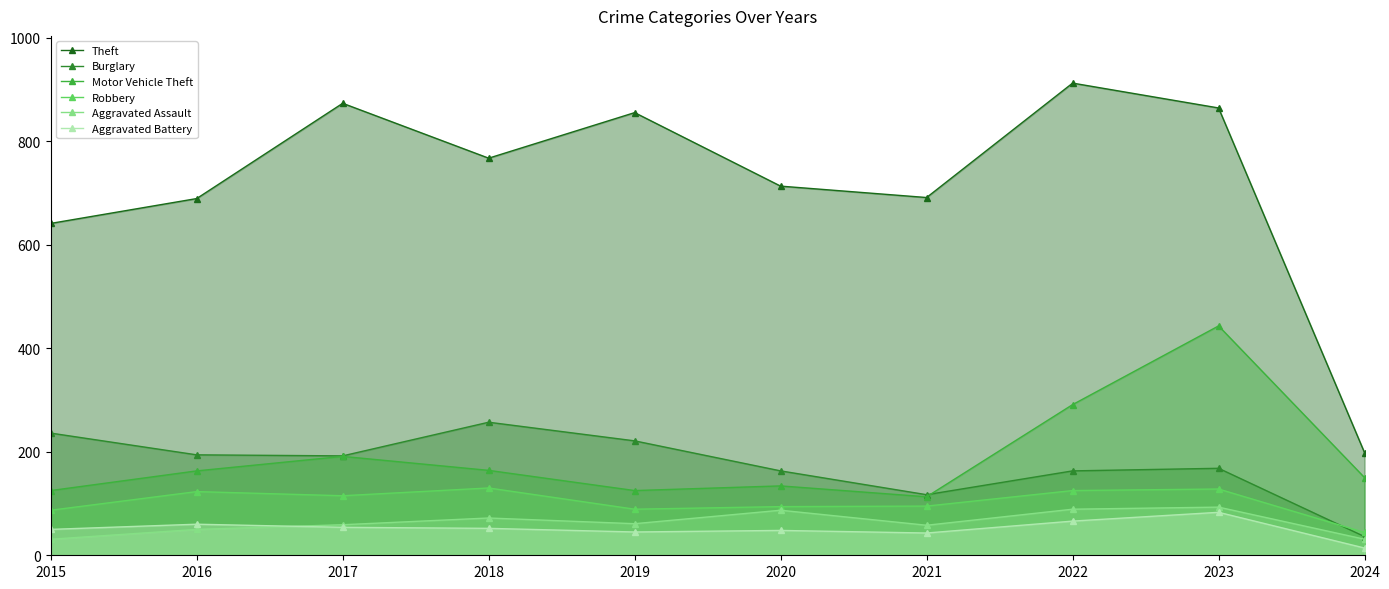

What is the average value of the Burglary series?

175